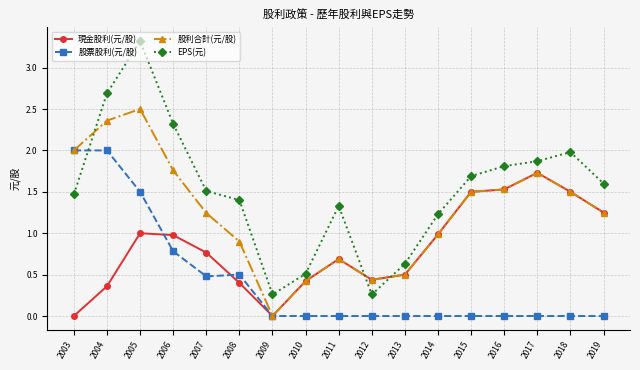

What is the highest value of the EPS(元) series?

3.3